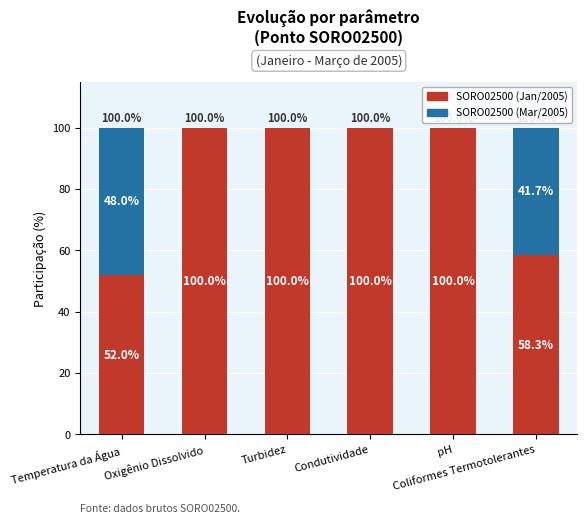

How many categories are shown in the chart?

6